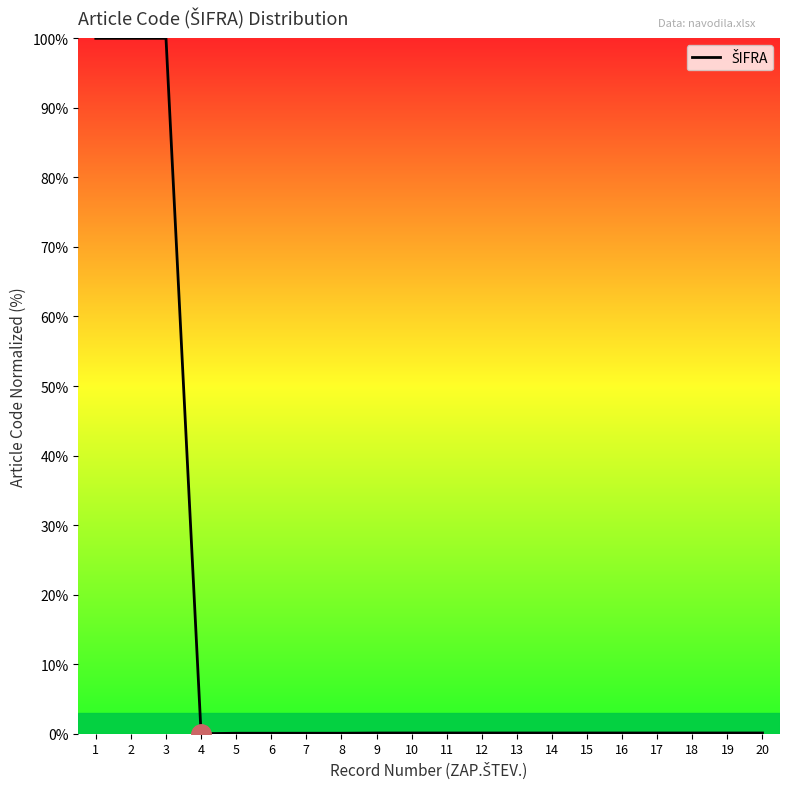

The value at 10 is 0.1. True or false?

True